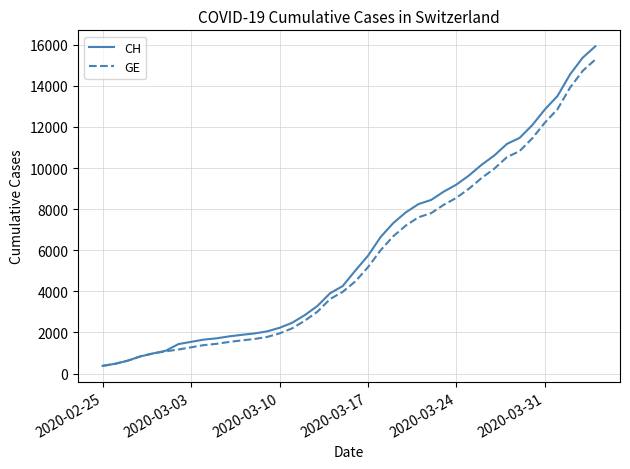

What is the lowest value of the CH series?

375